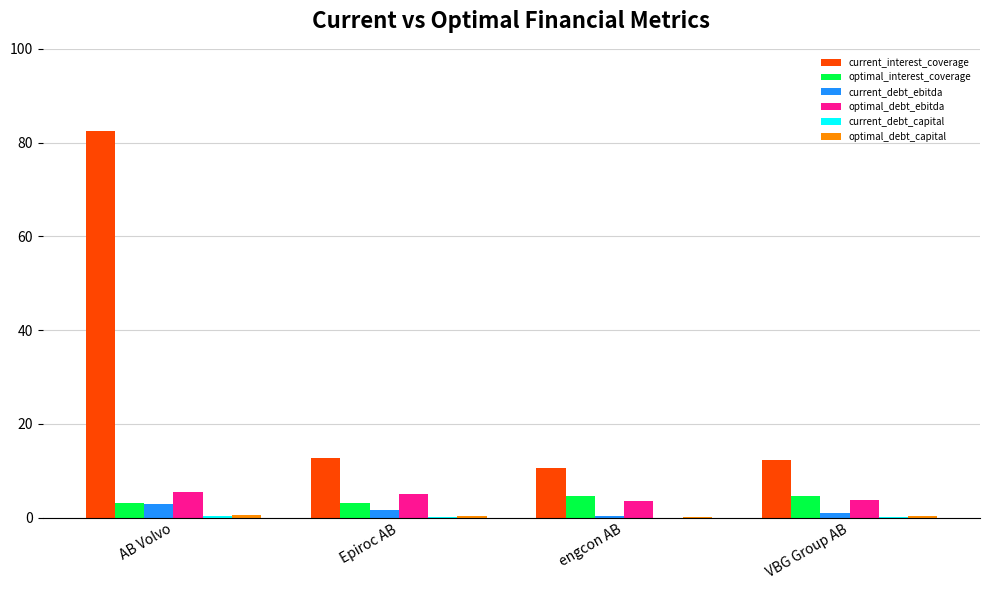

True or false: optimal_interest_coverage has a value of 3.0 at AB Volvo.

True